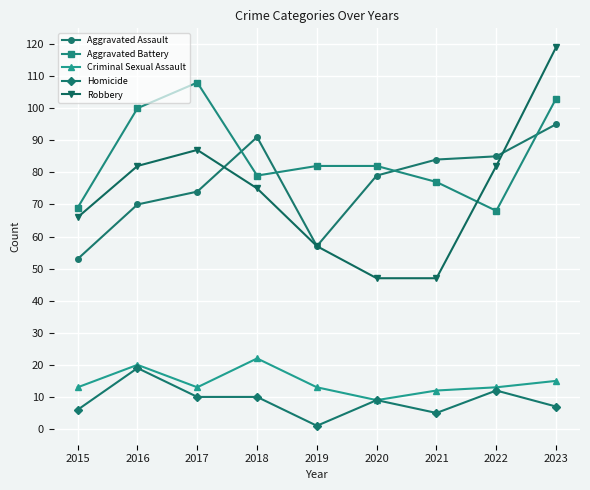

What is the difference between the highest and lowest values at 2021?

79